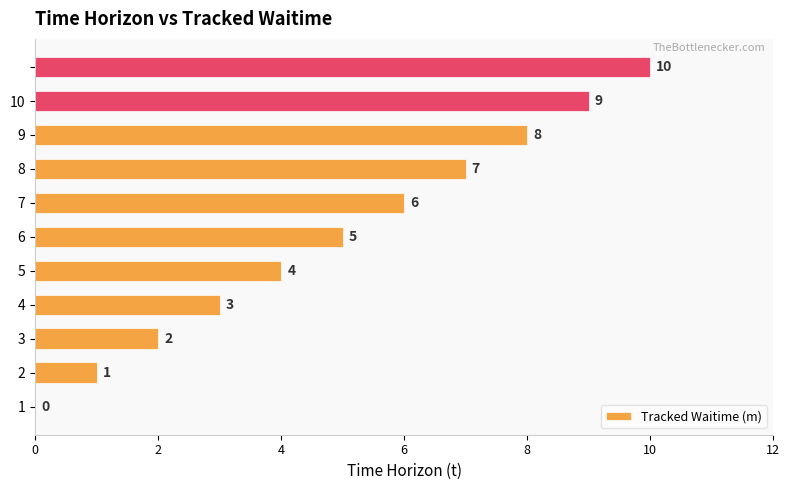

What is the sum of all values?

55